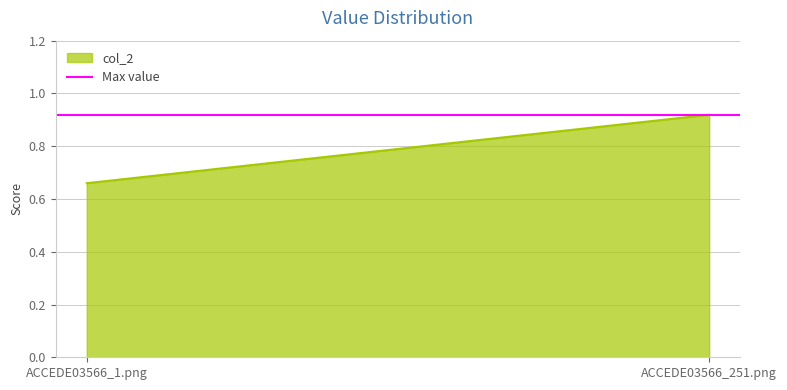

Reading left to right, list all the values displayed in this chart.

0.7	0.9